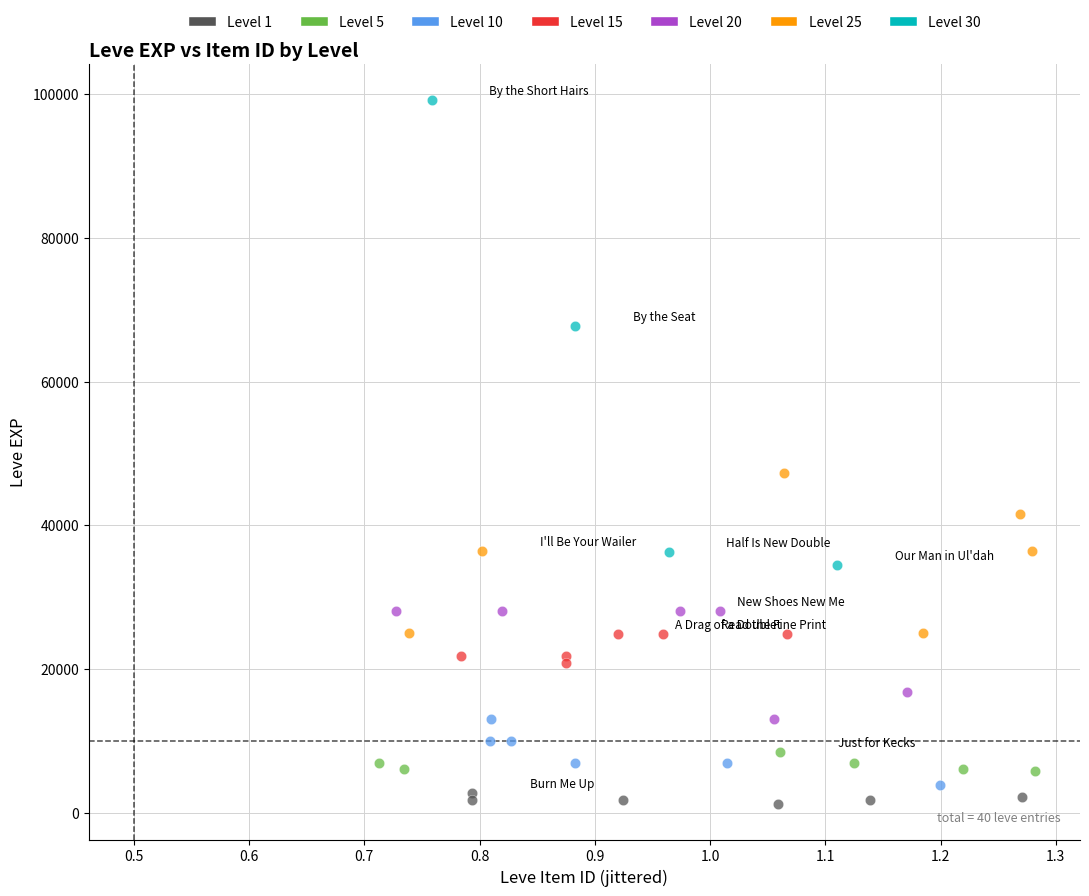

Which series contains the highest Y value?

Level 30